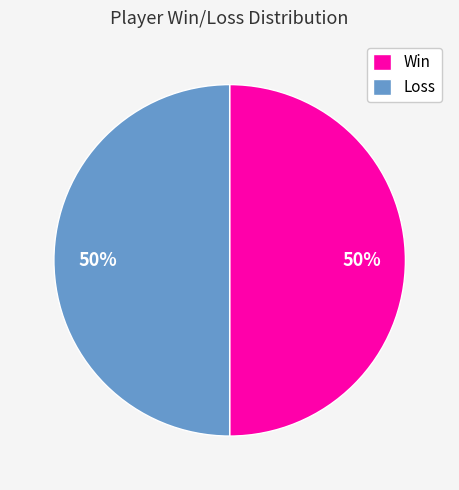

What percentage is the Win slice, to the nearest percent?

50%